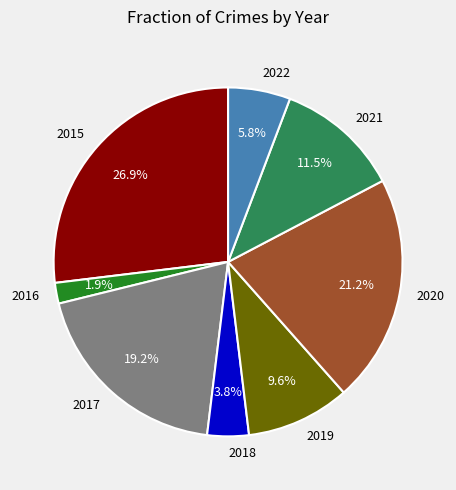

What percentage is the 2017 slice, to the nearest percent?

19%